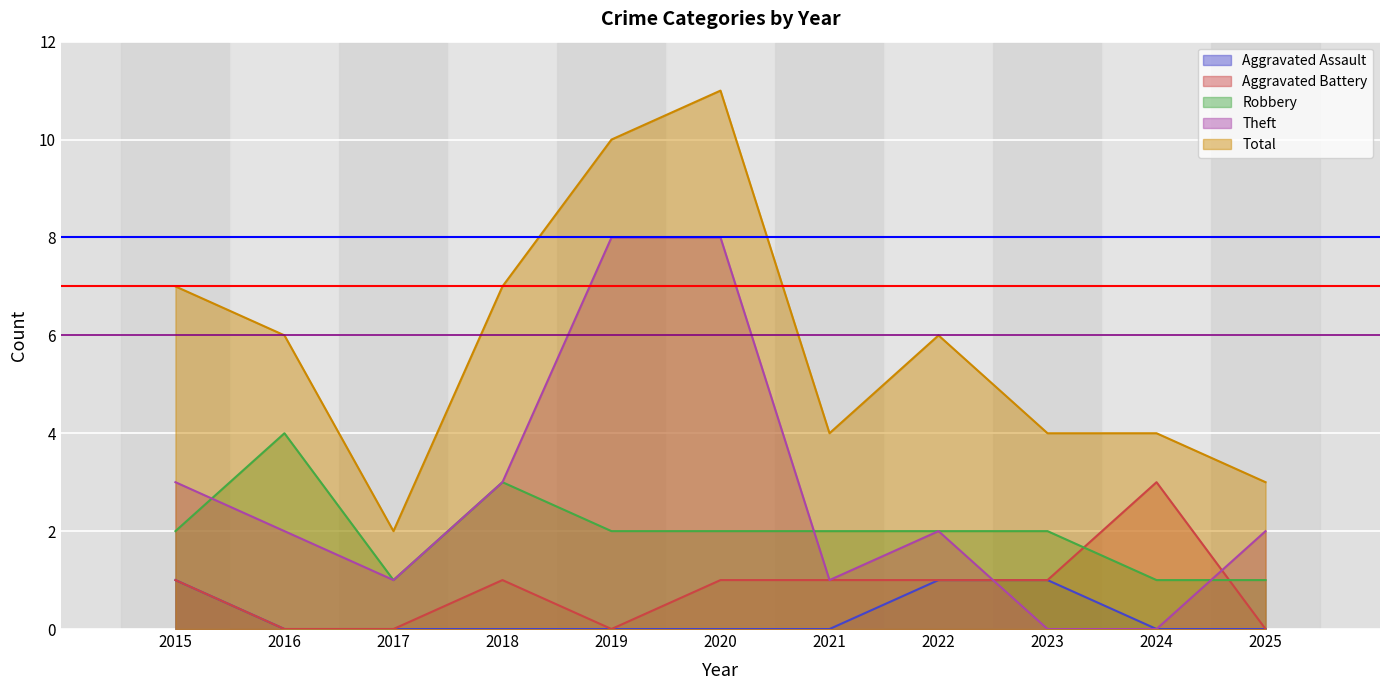

Is the value of Total at 2022 greater than the value of Theft at 2016?

Yes